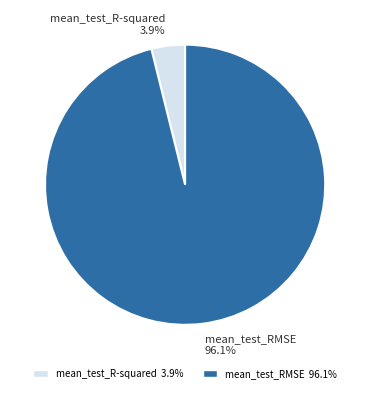

To the nearest percent, what portion does mean_test_R-squared represent?

4%